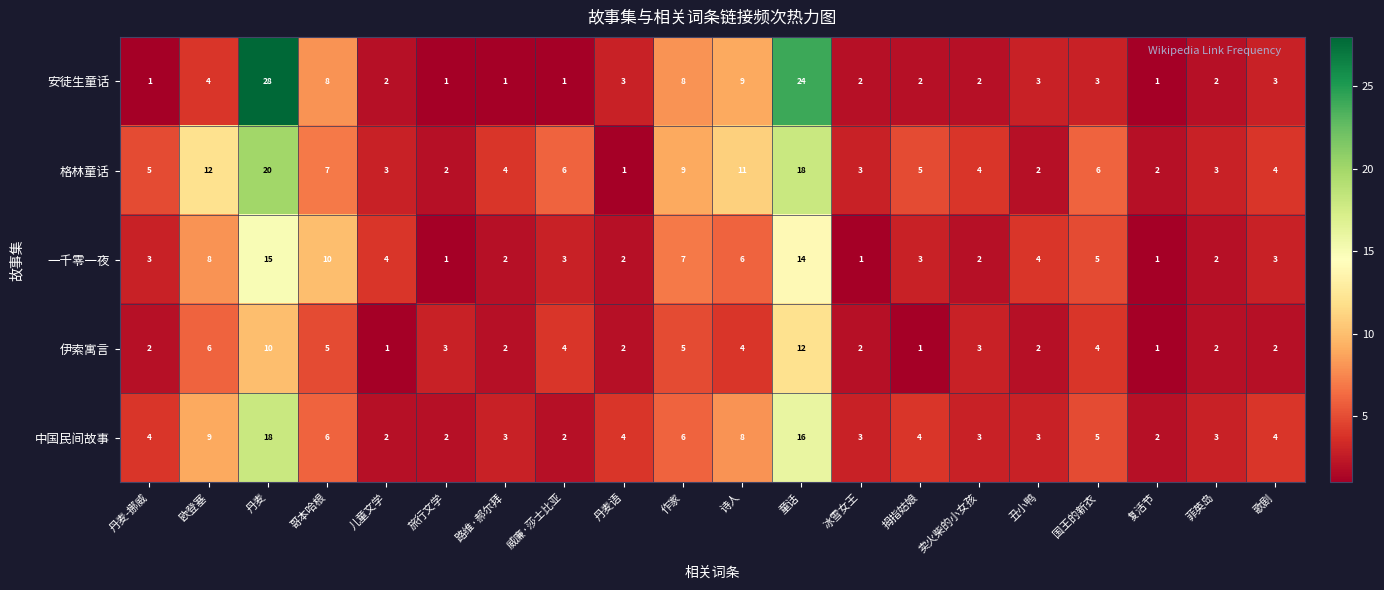

What is the maximum value for 伊索寓言?

12